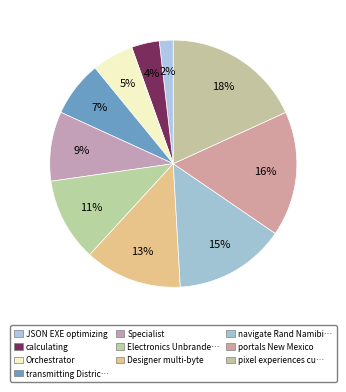

What is the largest slice in the pie chart?

pixel experiences customized